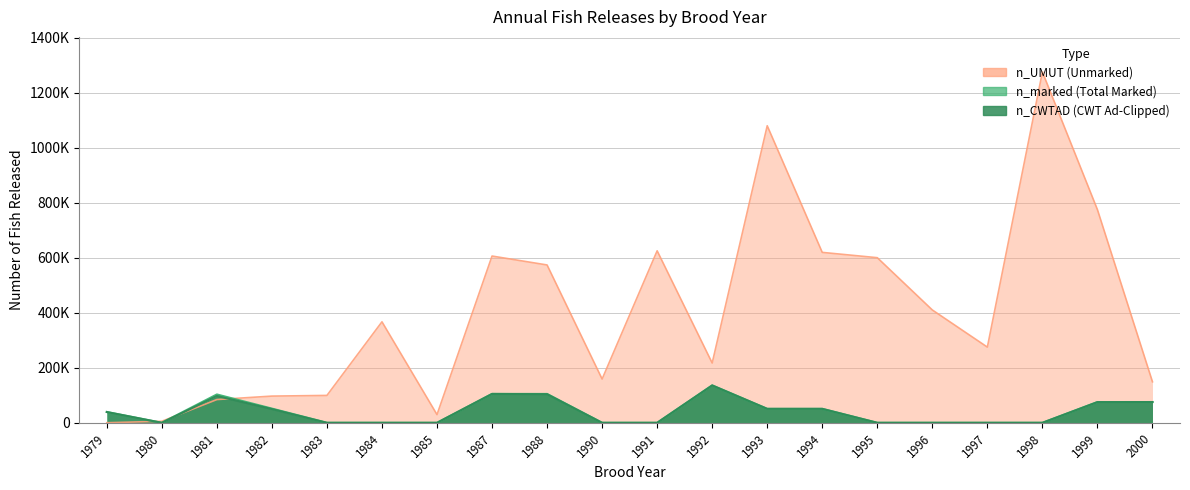

List the labels in order of n_CWTAD value, smallest first.

1980, 1983, 1984, 1985, 1990, 1991, 1995, 1996, 1997, 1998, 1979, 1982, 1993, 1994, 1999, 2000, 1981, 1988, 1987, 1992